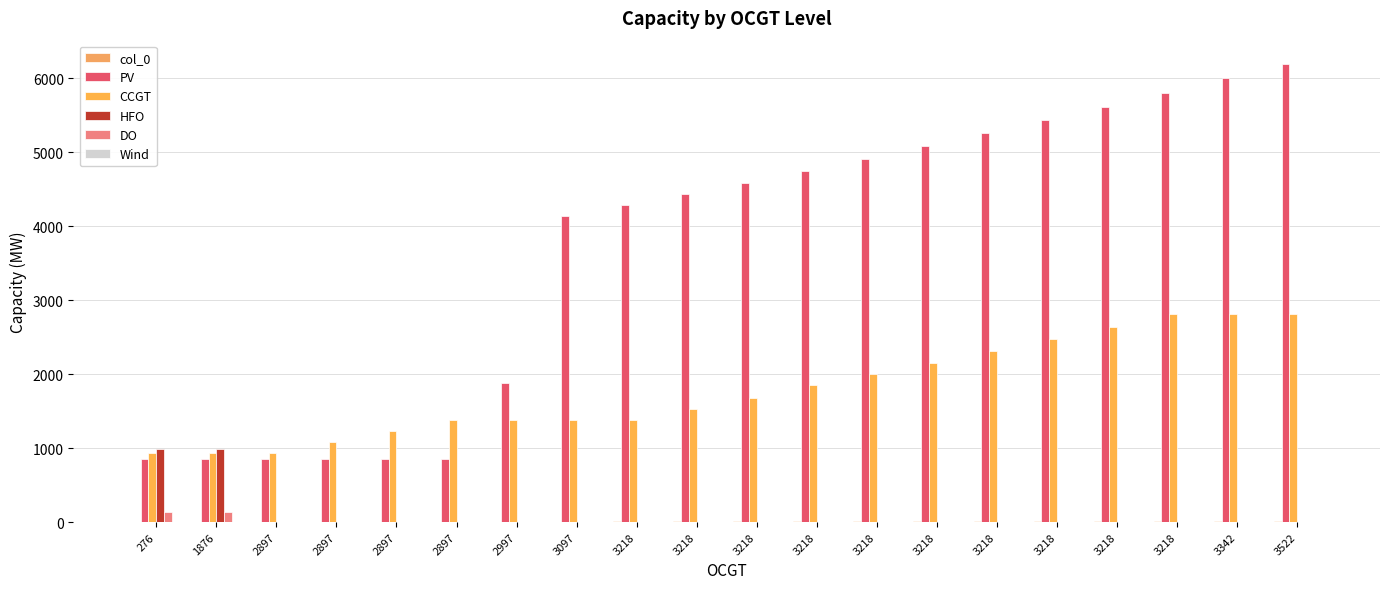

Which has a higher value, 3218 or 3218?

3218